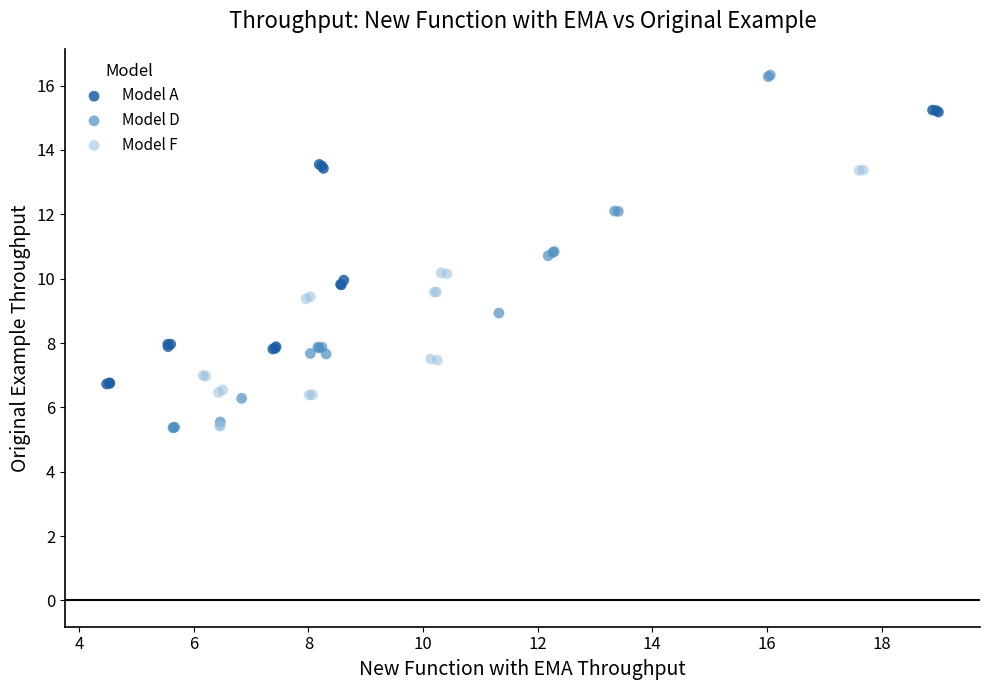

Which series reaches the maximum Y coordinate?

Model D